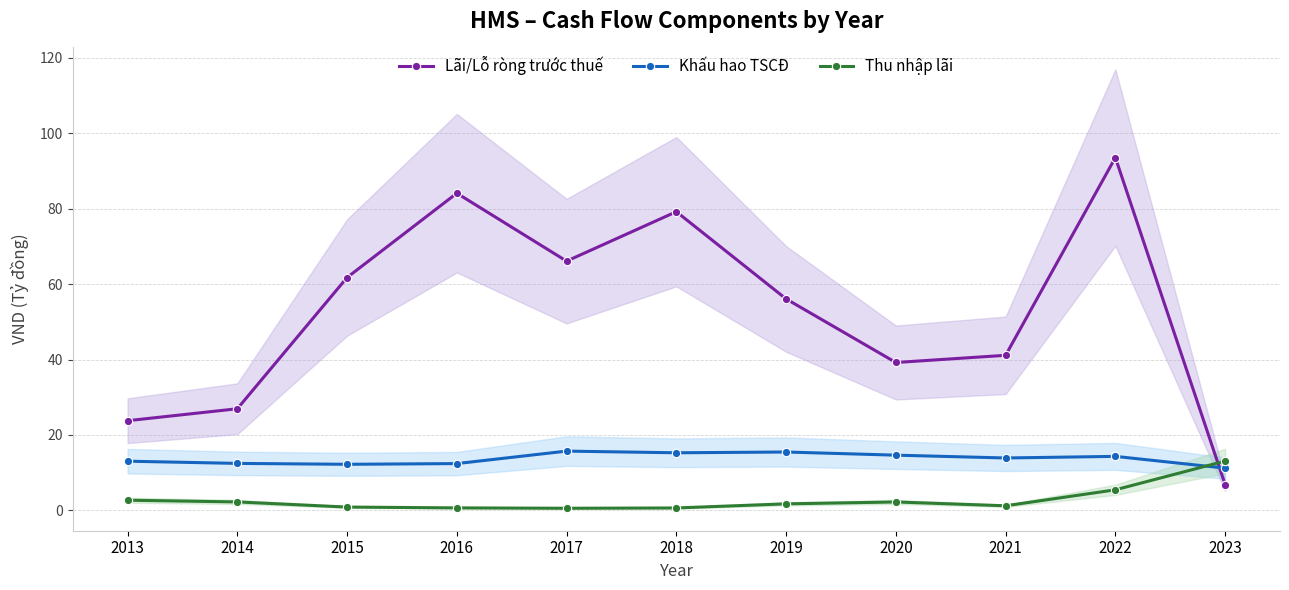

Rank the series at 2017 from lowest to highest value.

Thu nhập lãi, Khấu hao TSCĐ, Lãi/Lỗ ròng trước thuế